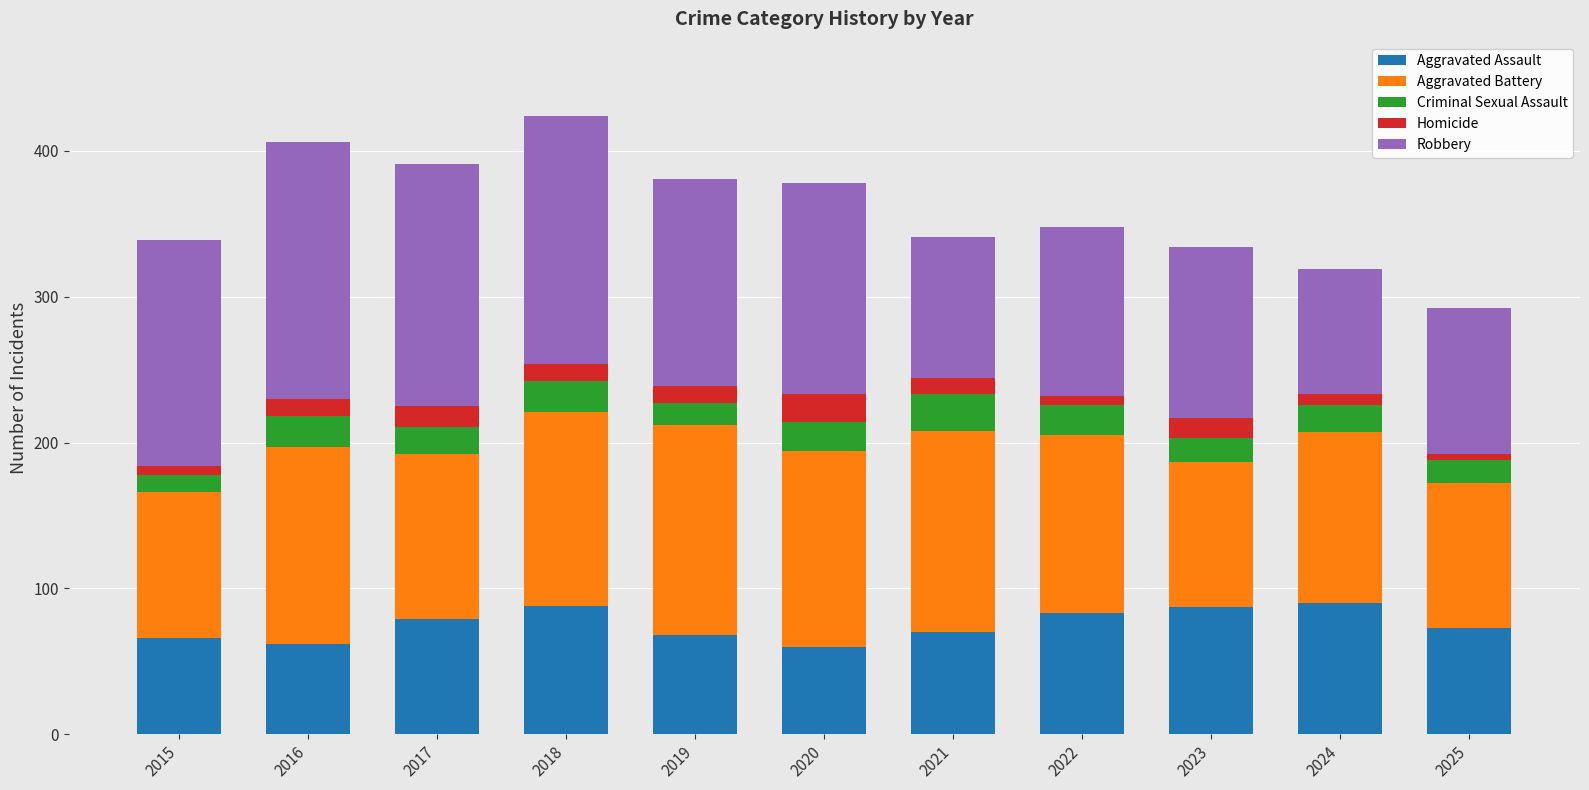

How many series are shown in this chart?

5